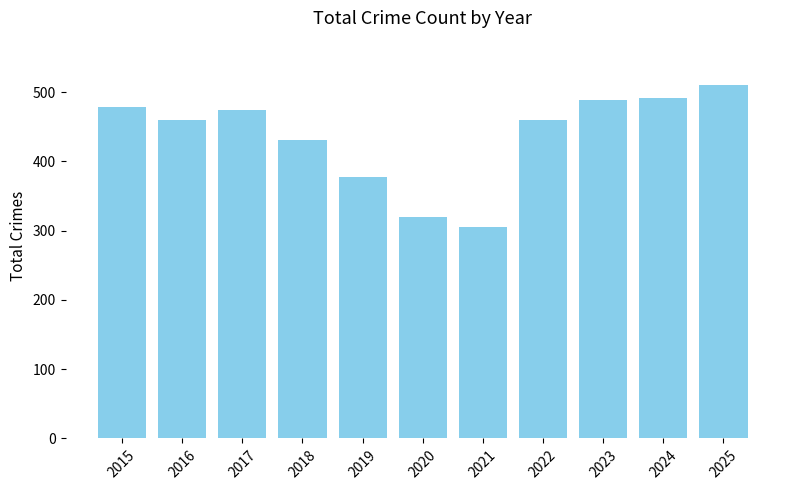

Read the value at 2022.

460